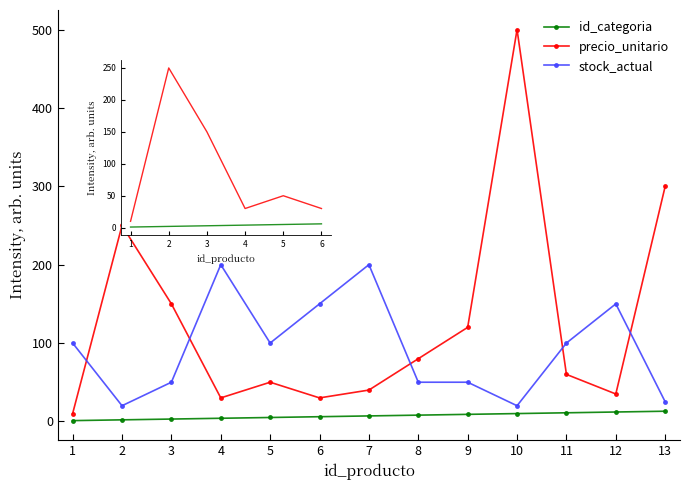

True or false: id_categoria and stock_actual intersect in this chart.

False